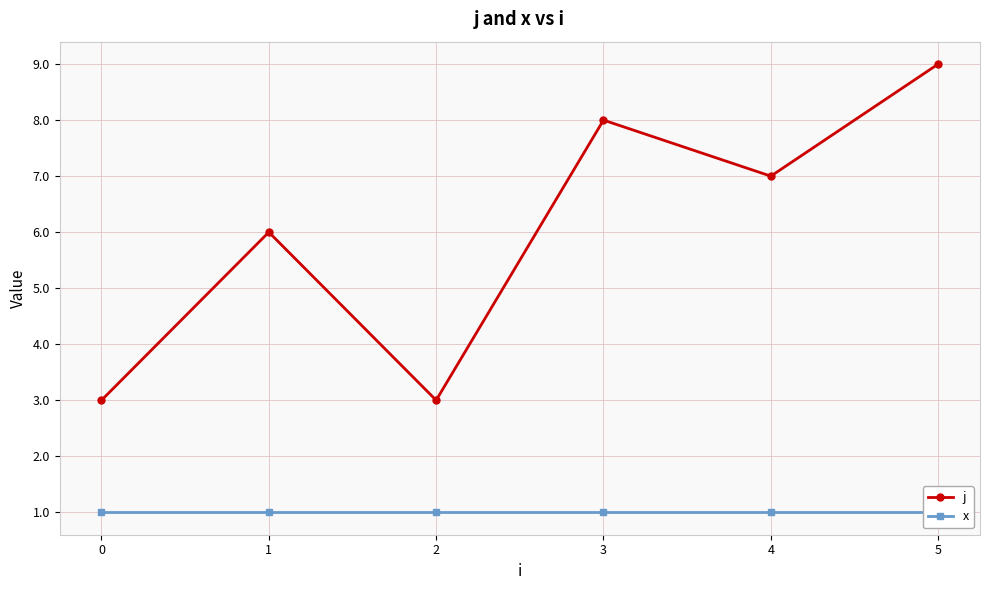

True or false: j has a value of 5 at 5.

False